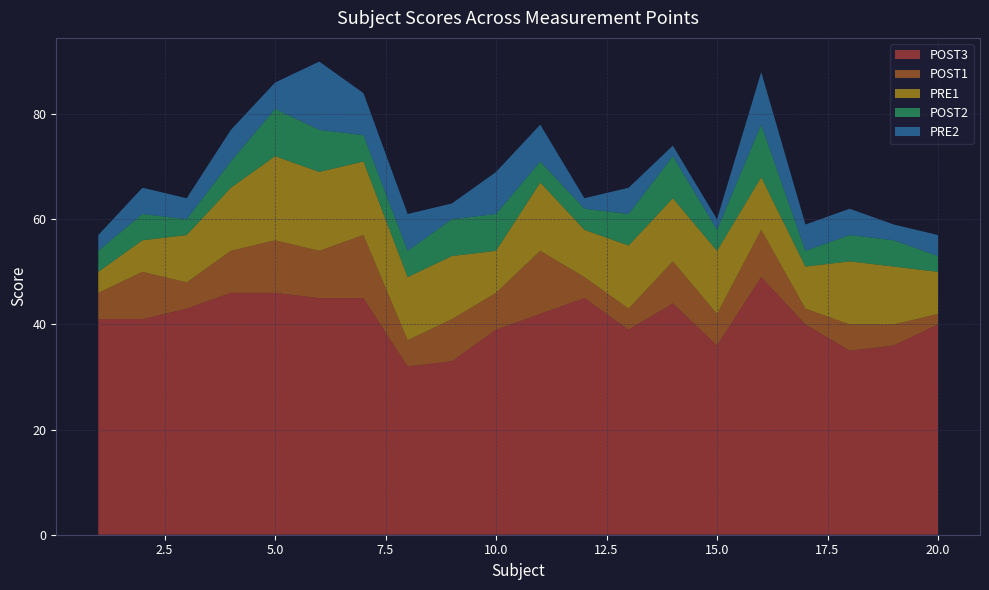

Reading left to right, extract all data points from this chart.

POST3: 1=41	2=41	3=43	4=46	5=46	6=45	7=45	8=32	9=33	10=39	11=42	12=45	13=39	14=44	15=36	16=49	17=40	18=35	19=36	20=40
POST1: 1=5	2=9	3=5	4=8	5=10	6=9	7=12	8=5	9=8	10=7	11=12	12=4	13=4	14=8	15=6	16=9	17=3	18=5	19=4	20=2
PRE1: 1=4	2=6	3=9	4=12	5=16	6=15	7=14	8=12	9=12	10=8	11=13	12=9	13=12	14=12	15=12	16=10	17=8	18=12	19=11	20=8
POST2: 1=4	2=5	3=3	4=5	5=9	6=8	7=5	8=5	9=7	10=7	11=4	12=4	13=6	14=8	15=4	16=10	17=3	18=5	19=5	20=3
PRE2: 1=3	2=5	3=4	4=6	5=5	6=13	7=8	8=7	9=3	10=8	11=7	12=2	13=5	14=2	15=2	16=10	17=5	18=5	19=3	20=4